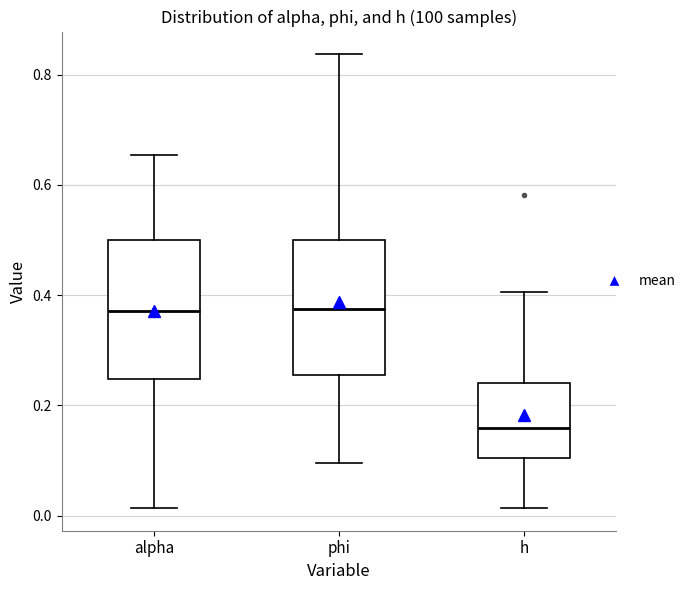

Reading left to right, transcribe this box plot: for each box, give where its median line is, the range the box spans, and where its two whiskers end, as read against the y-axis. The values are not printed on the chart, so give them approximately, as read against the axis.

alpha: median 0.38, box 0.24 to 0.50, whiskers 0.02 to 0.66
phi: median 0.38, box 0.26 to 0.50, whiskers 0.10 to 0.84
h: median 0.16, box 0.10 to 0.24, whiskers 0.02 to 0.40